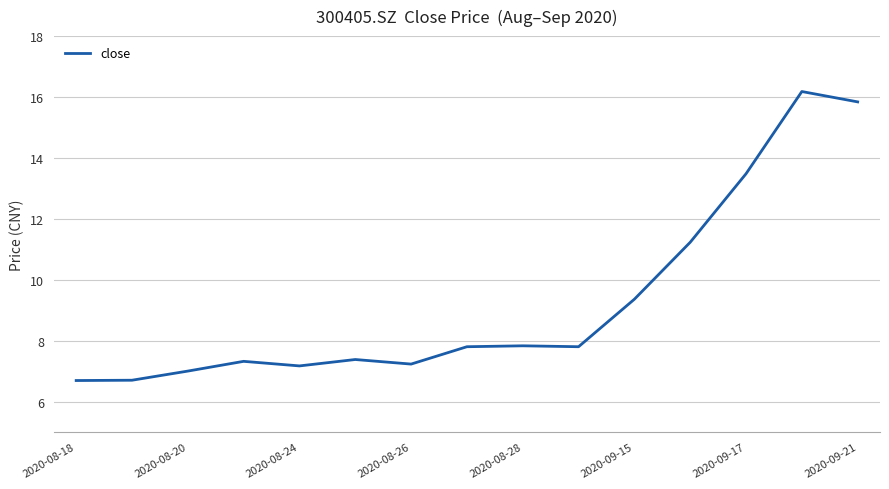

What is the smallest value displayed?

6.7